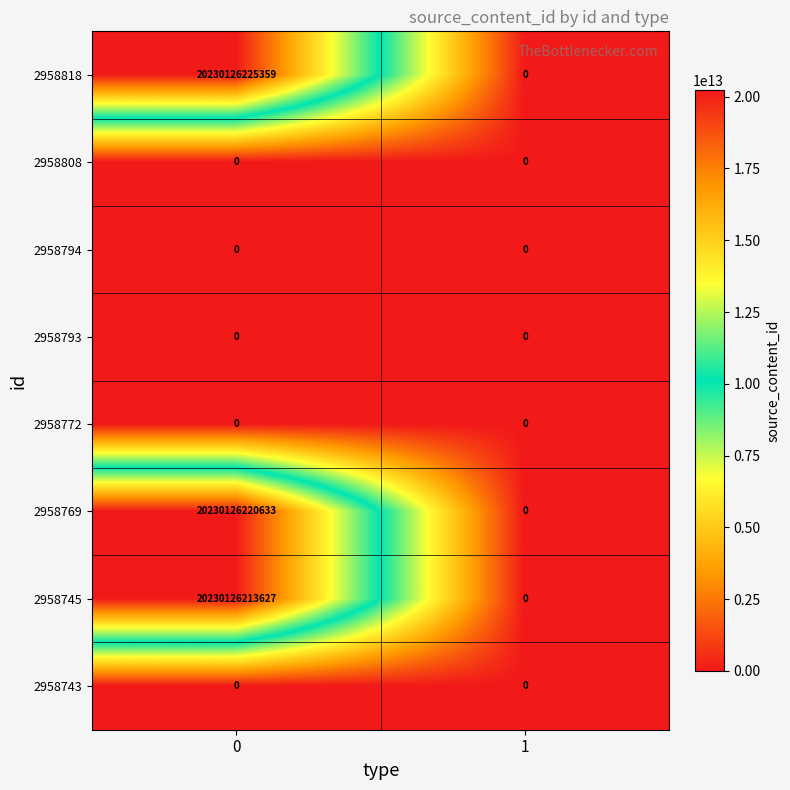

Which series has the widest spread of values?

2958818